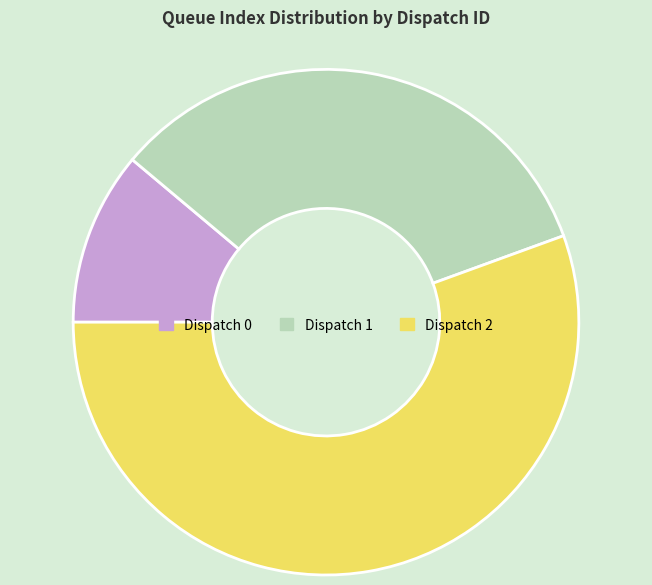

Do Dispatch 0 and Dispatch 2 together represent more than half of the pie?

Yes